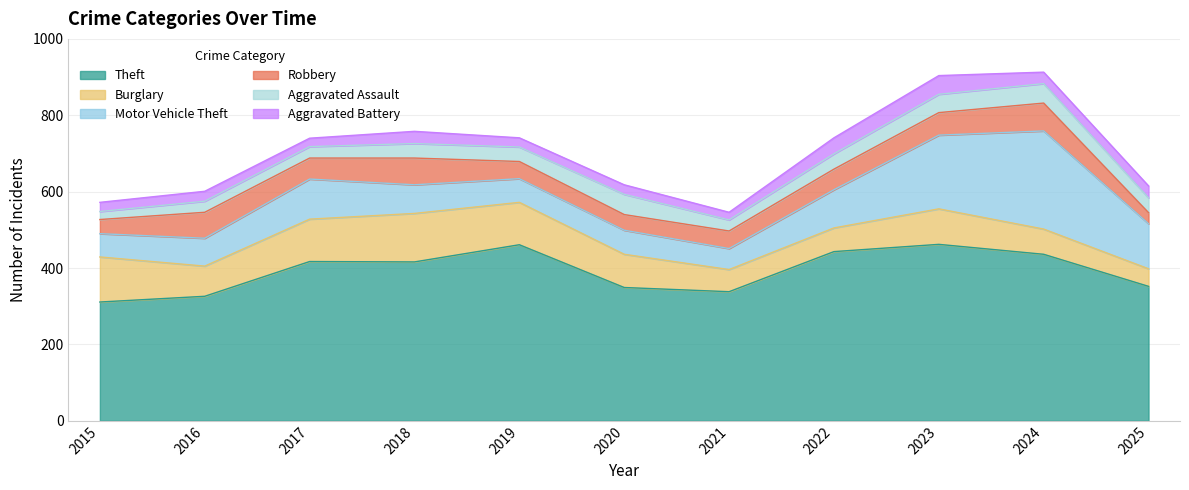

Reading left to right, list all the values displayed in this chart.

Theft: 2015=311	2016=326	2017=417	2018=416	2019=461	2020=349	2021=338	2022=443	2023=462	2024=436	2025=352
Burglary: 2015=118	2016=79	2017=111	2018=127	2019=111	2020=87	2021=58	2022=62	2023=93	2024=66	2025=46
Motor Vehicle Theft: 2015=61	2016=73	2017=105	2018=75	2019=62	2020=63	2021=55	2022=100	2023=193	2024=257	2025=118
Robbery: 2015=37	2016=68	2017=55	2018=70	2019=45	2020=41	2021=46	2022=54	2023=59	2024=73	2025=29
Aggravated Assault: 2015=21	2016=29	2017=30	2018=38	2019=38	2020=53	2021=29	2022=40	2023=48	2024=51	2025=39
Aggravated Battery: 2015=24	2016=26	2017=22	2018=32	2019=24	2020=25	2021=20	2022=42	2023=49	2024=30	2025=31